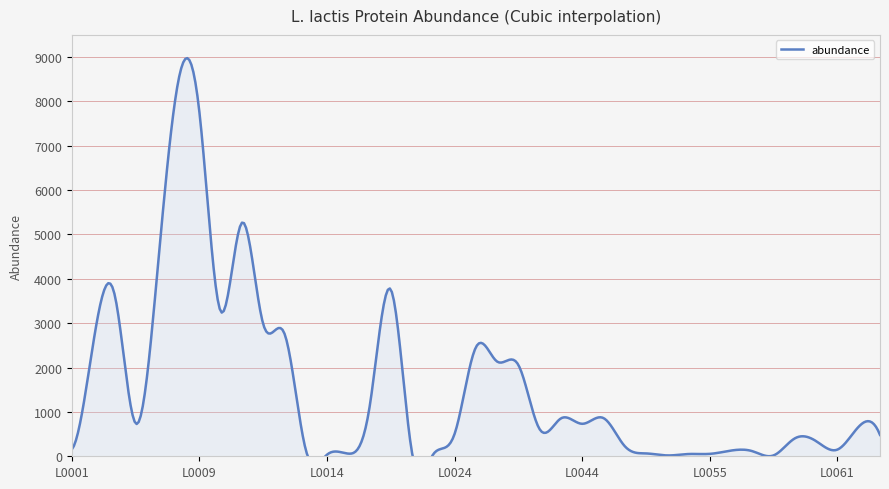

Which has a higher value, L0048 or L0016?

L0016